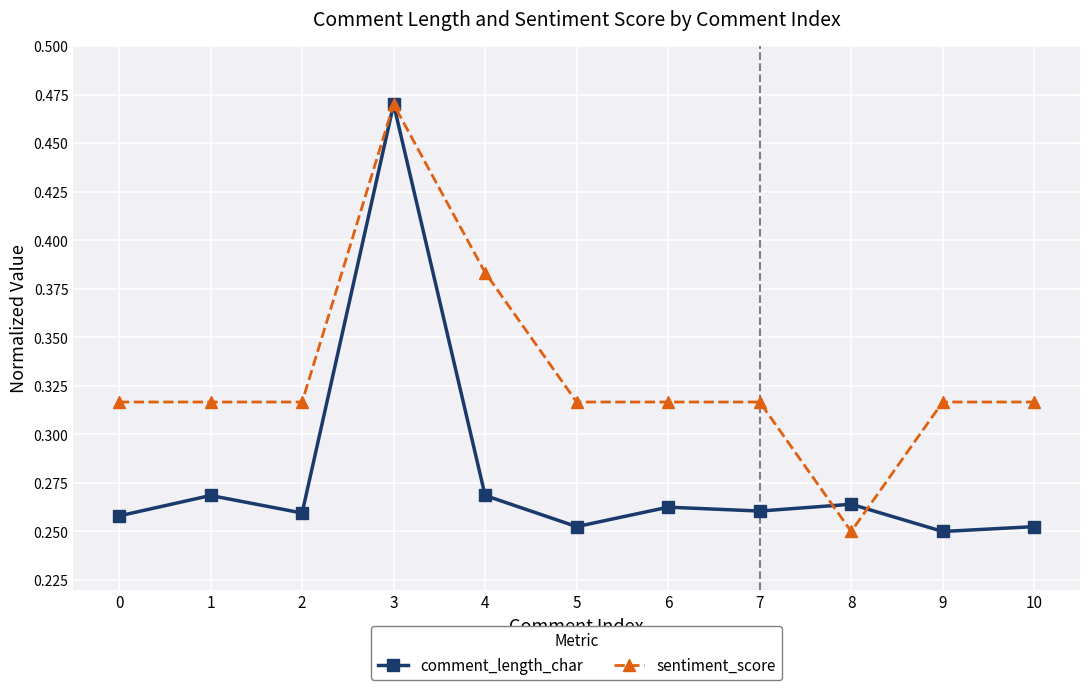

How many sentiment_score values are between 0 and 1?

11